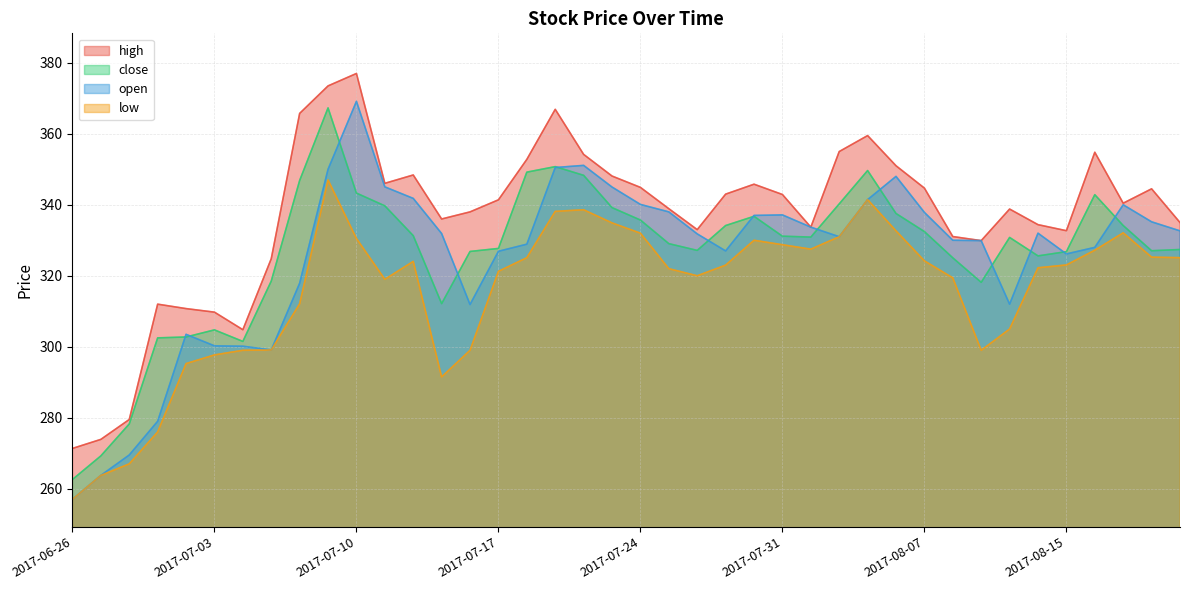

What is the average value of the open series?

325.3